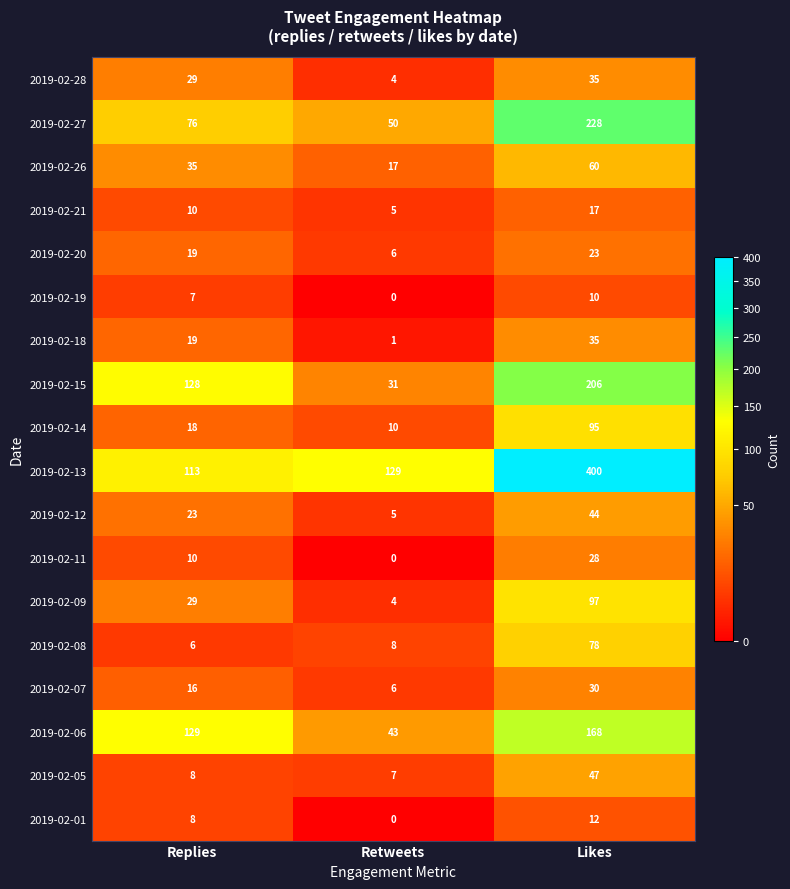

Which series has the largest total across all categories?

2019-02-13